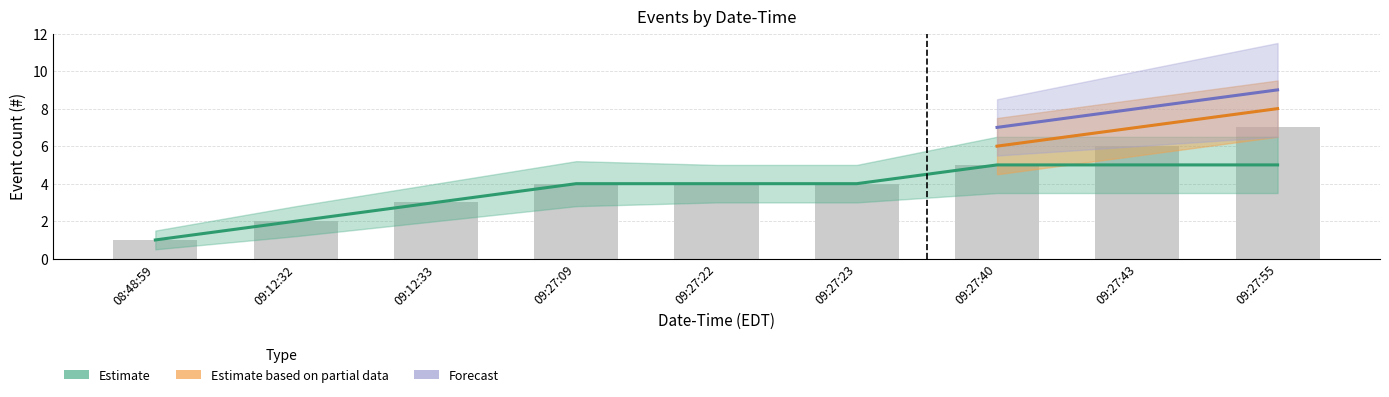

At which category does the chart reach its peak across all series?

2023-11-03 09:27:55